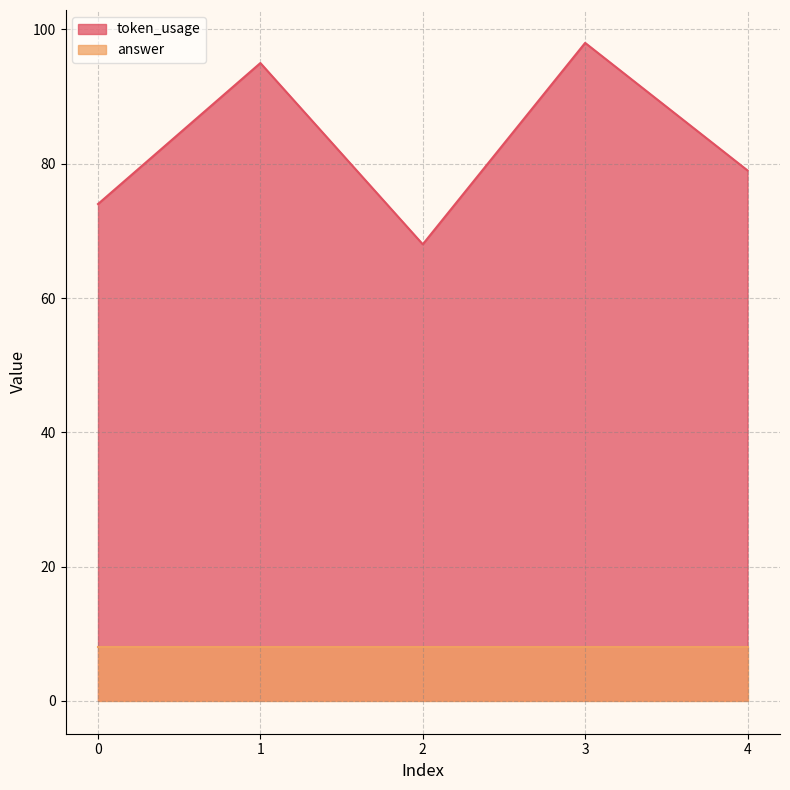

List the labels in order of value, smallest first.

2, 0, 4, 1, 3